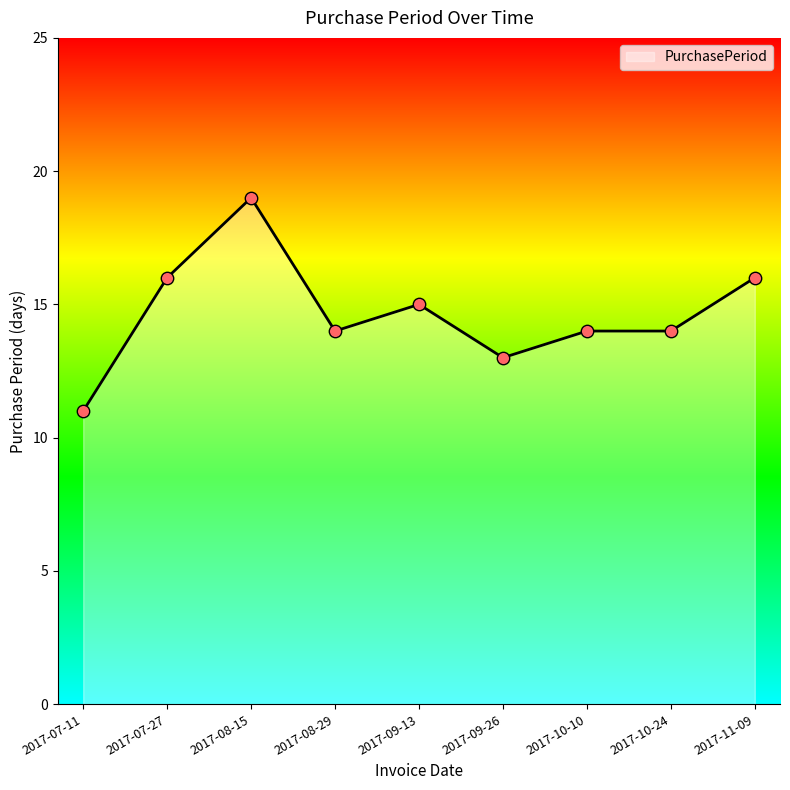

Between 2017-07-27 and 2017-09-13, which is larger?

2017-07-27